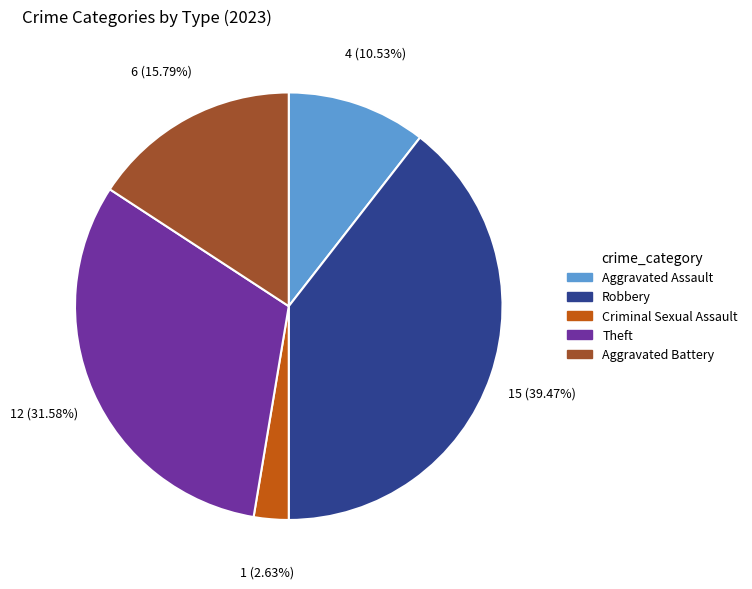

Which category has the smallest portion of the pie?

Criminal Sexual Assault